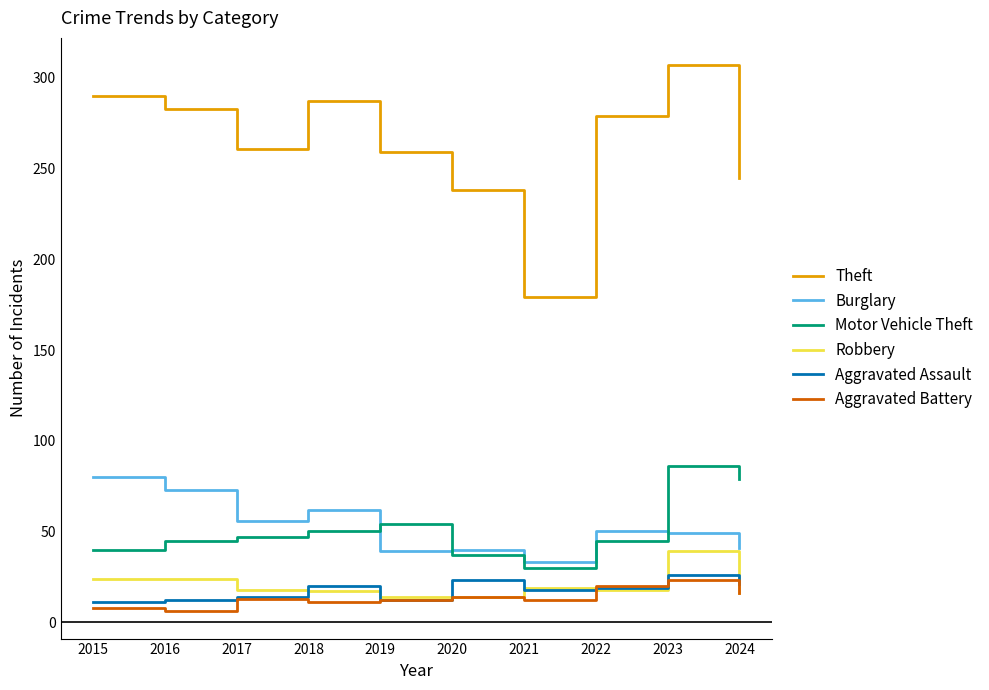

What is the average value of the Theft series?

263